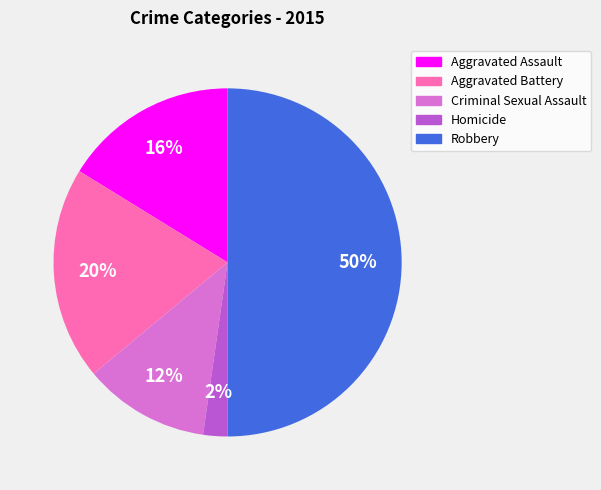

Combined, do Robbery and Homicide account for over 50%?

Yes